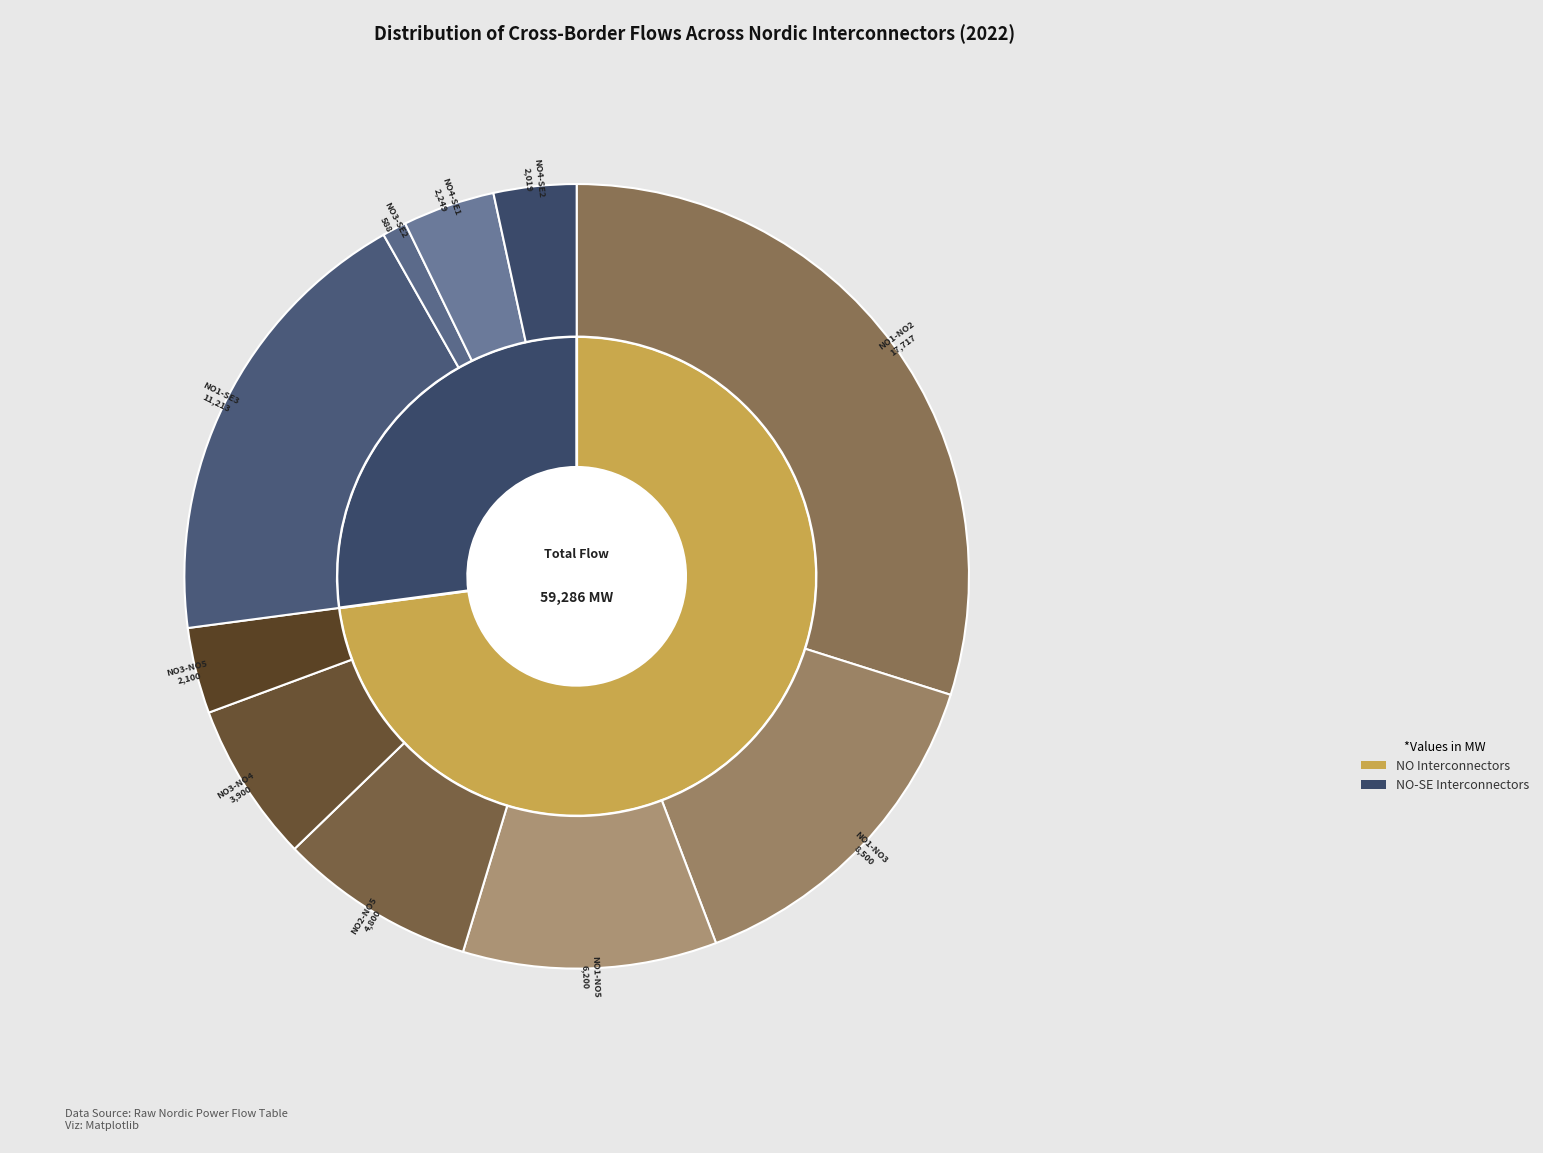

Do NO3-SE2 and NO2-NO5 together represent more than half of the pie?

No